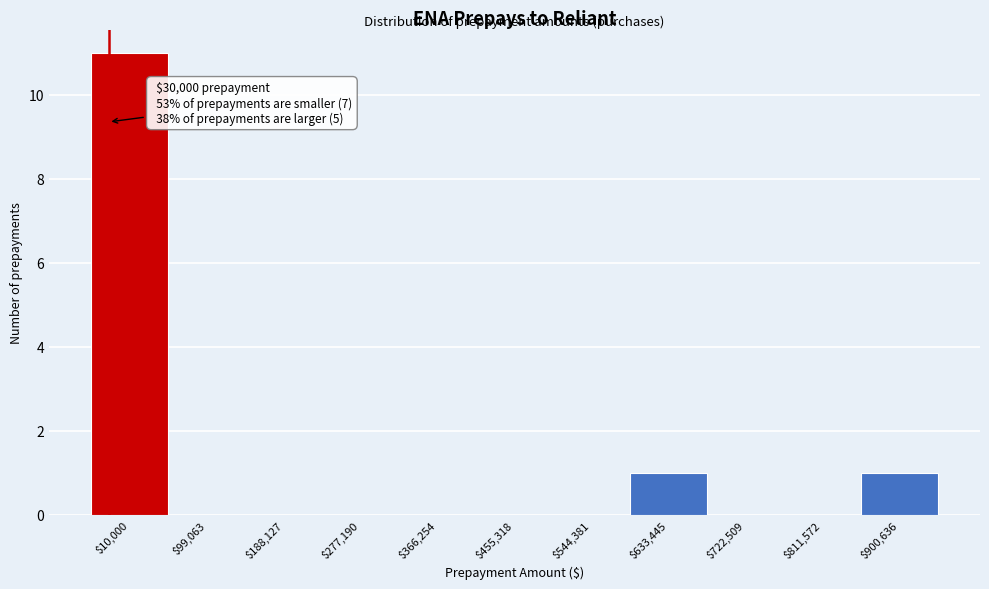

Which label corresponds to the largest value in the chart?

$10,000